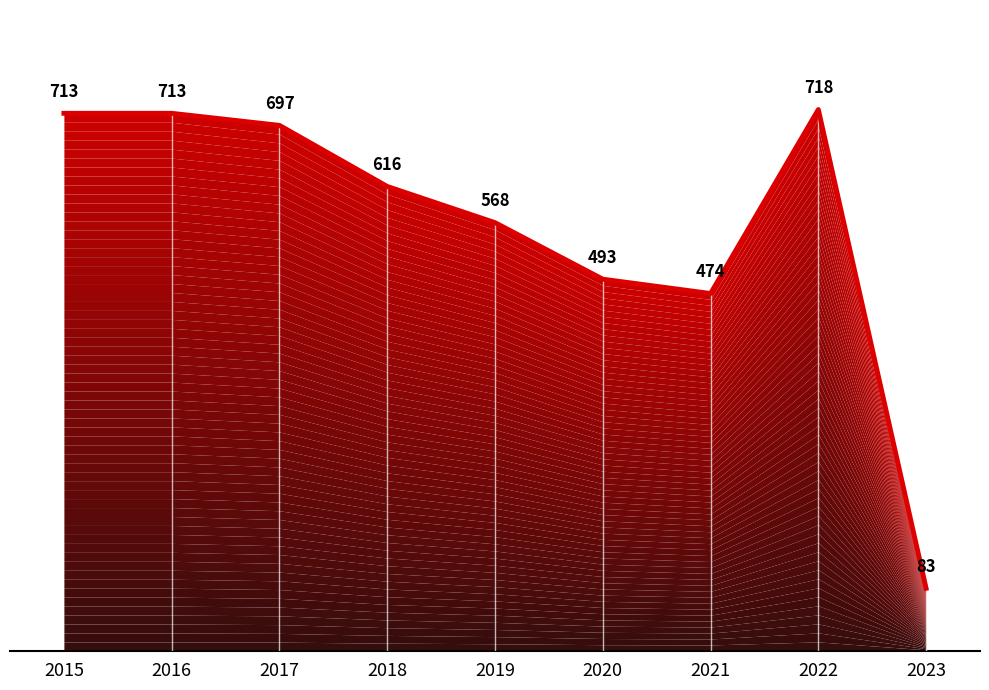

How many interior local peaks (higher than both neighbors) does the data have?

1